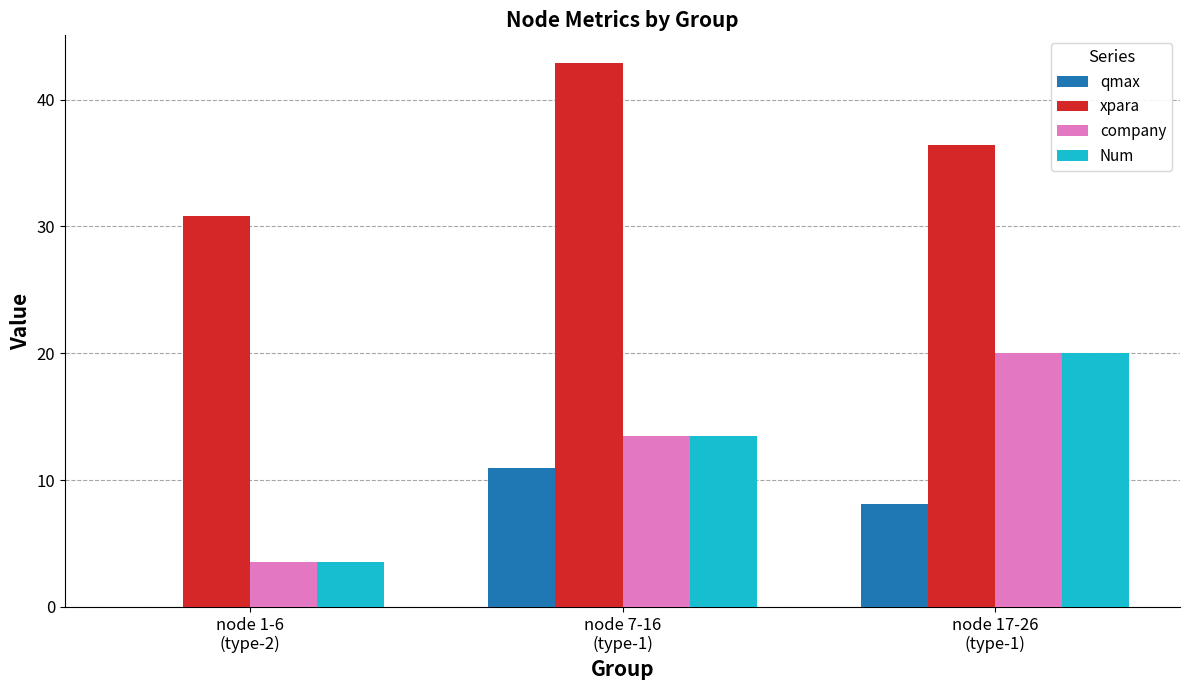

Where does the Num series first go above 13?

node 7-16
(type-1)